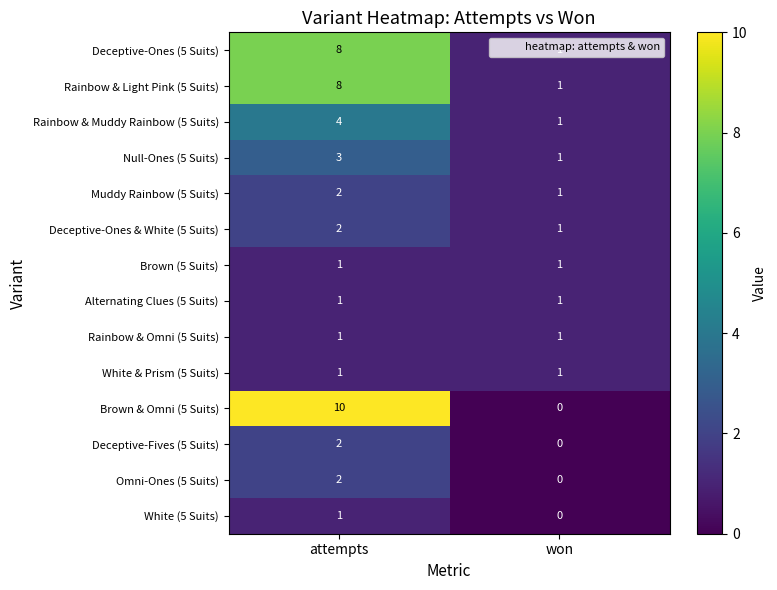

At which label is Deceptive-Ones & White (5 Suits) closest to 1?

won